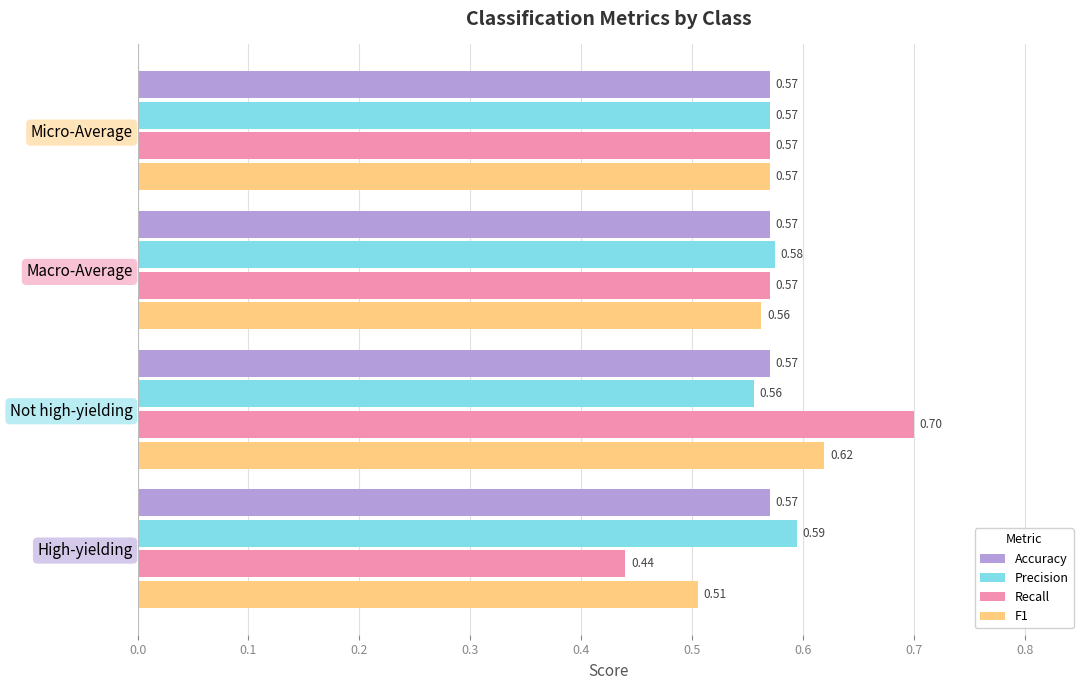

At how many categories does at least one series exceed 0?

4